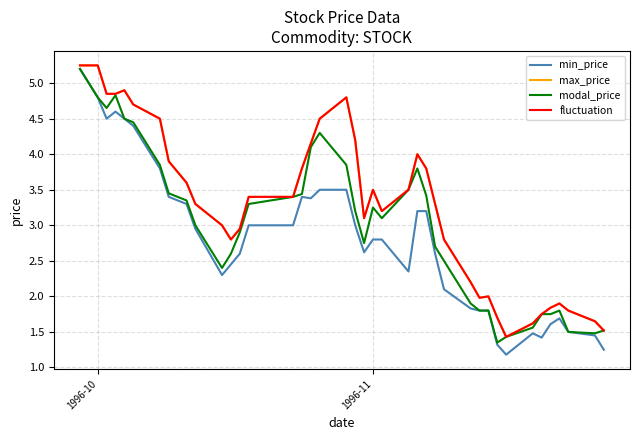

Is this an area chart (filled region under the line)?

No